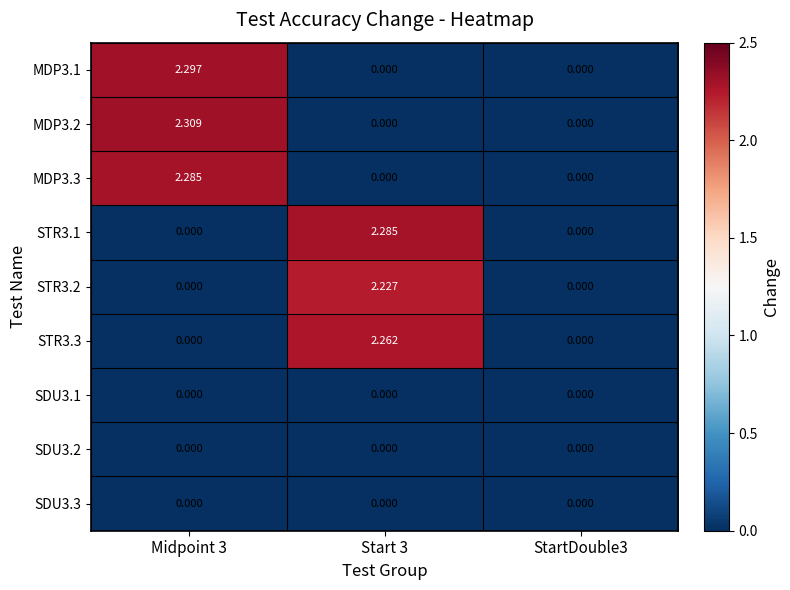

How many data points does each series have?

3